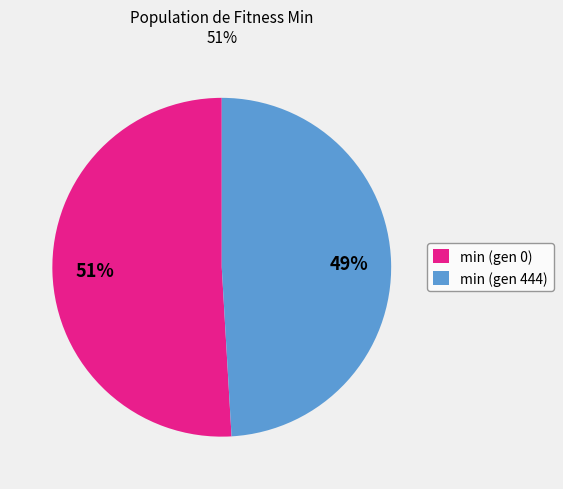

Which category has the smallest portion of the pie?

min (gen 444)